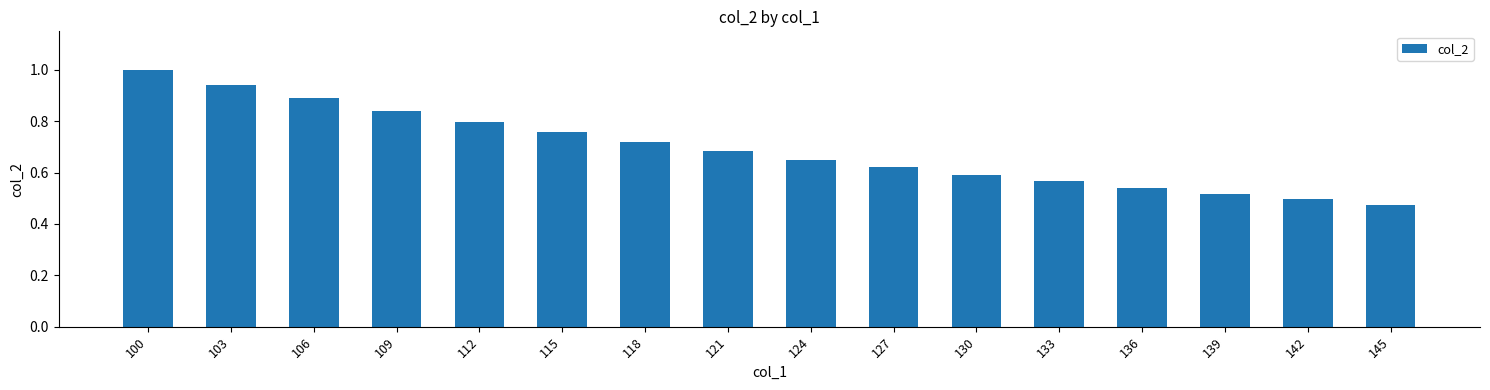

Which label corresponds to the largest value in the chart?

100